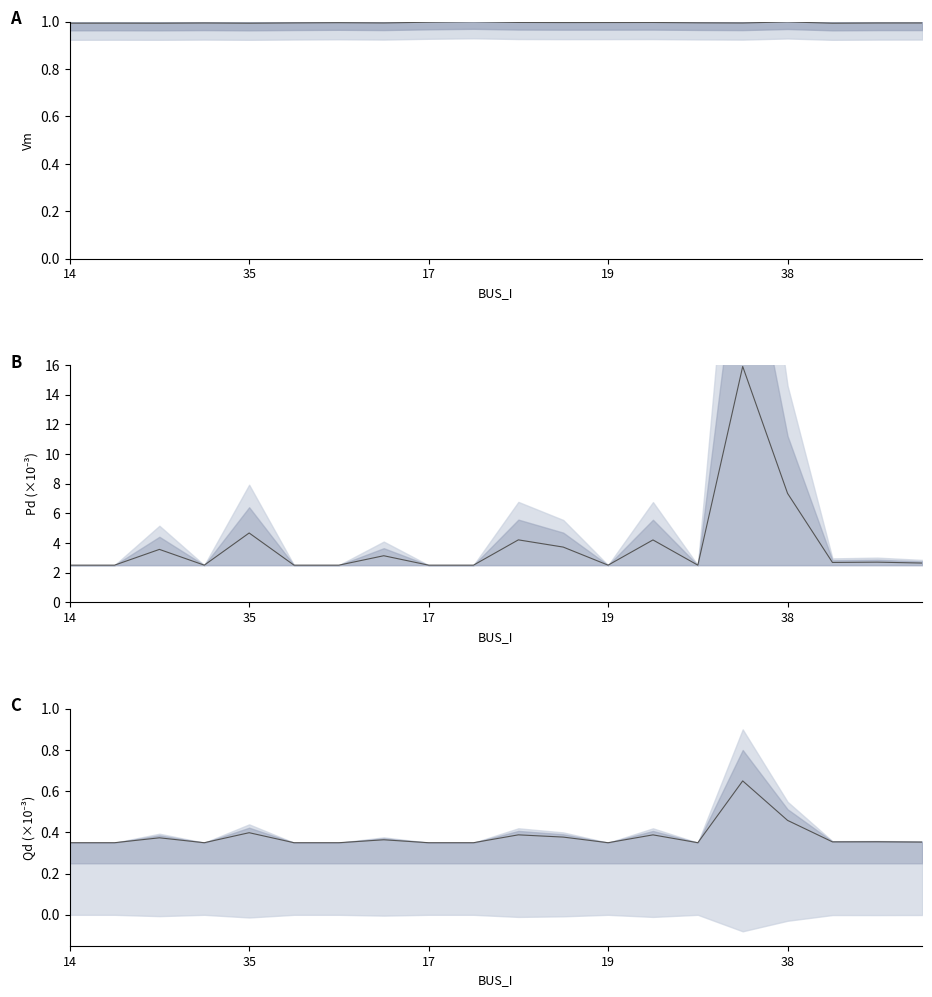

What value does the Vm series have at 19?

1.0